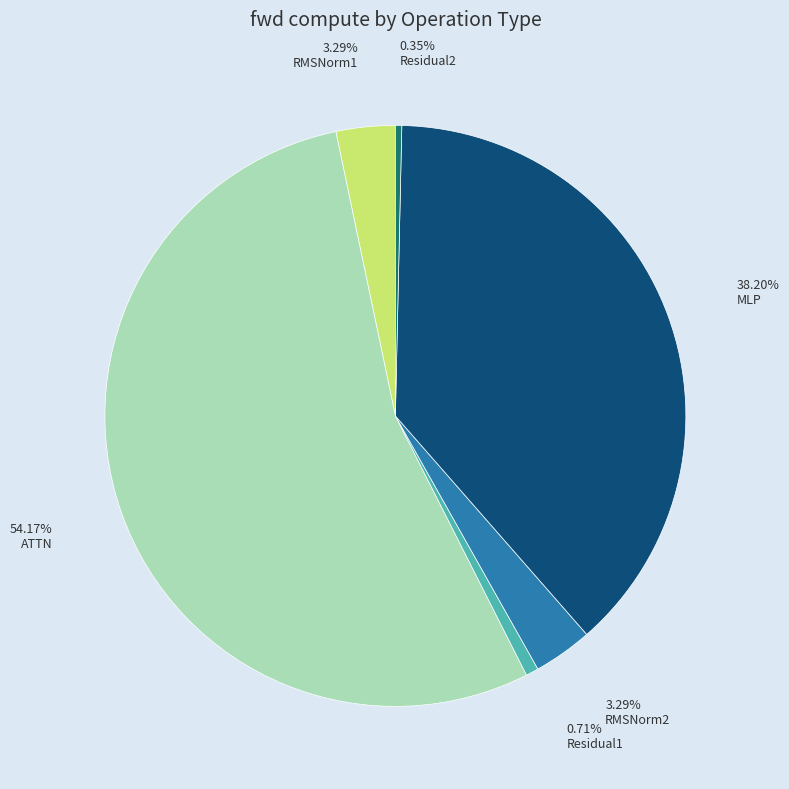

The MLP slice represents 38% of the pie. True or false?

True